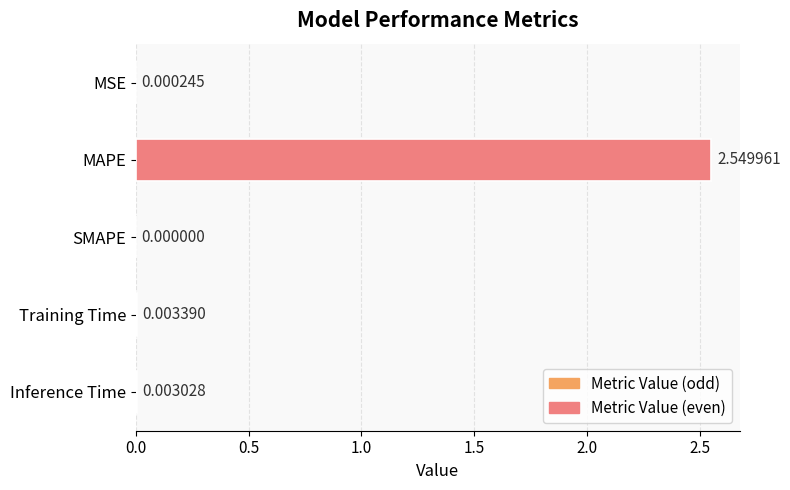

Where is the data nearest to the value 1?

Training Time